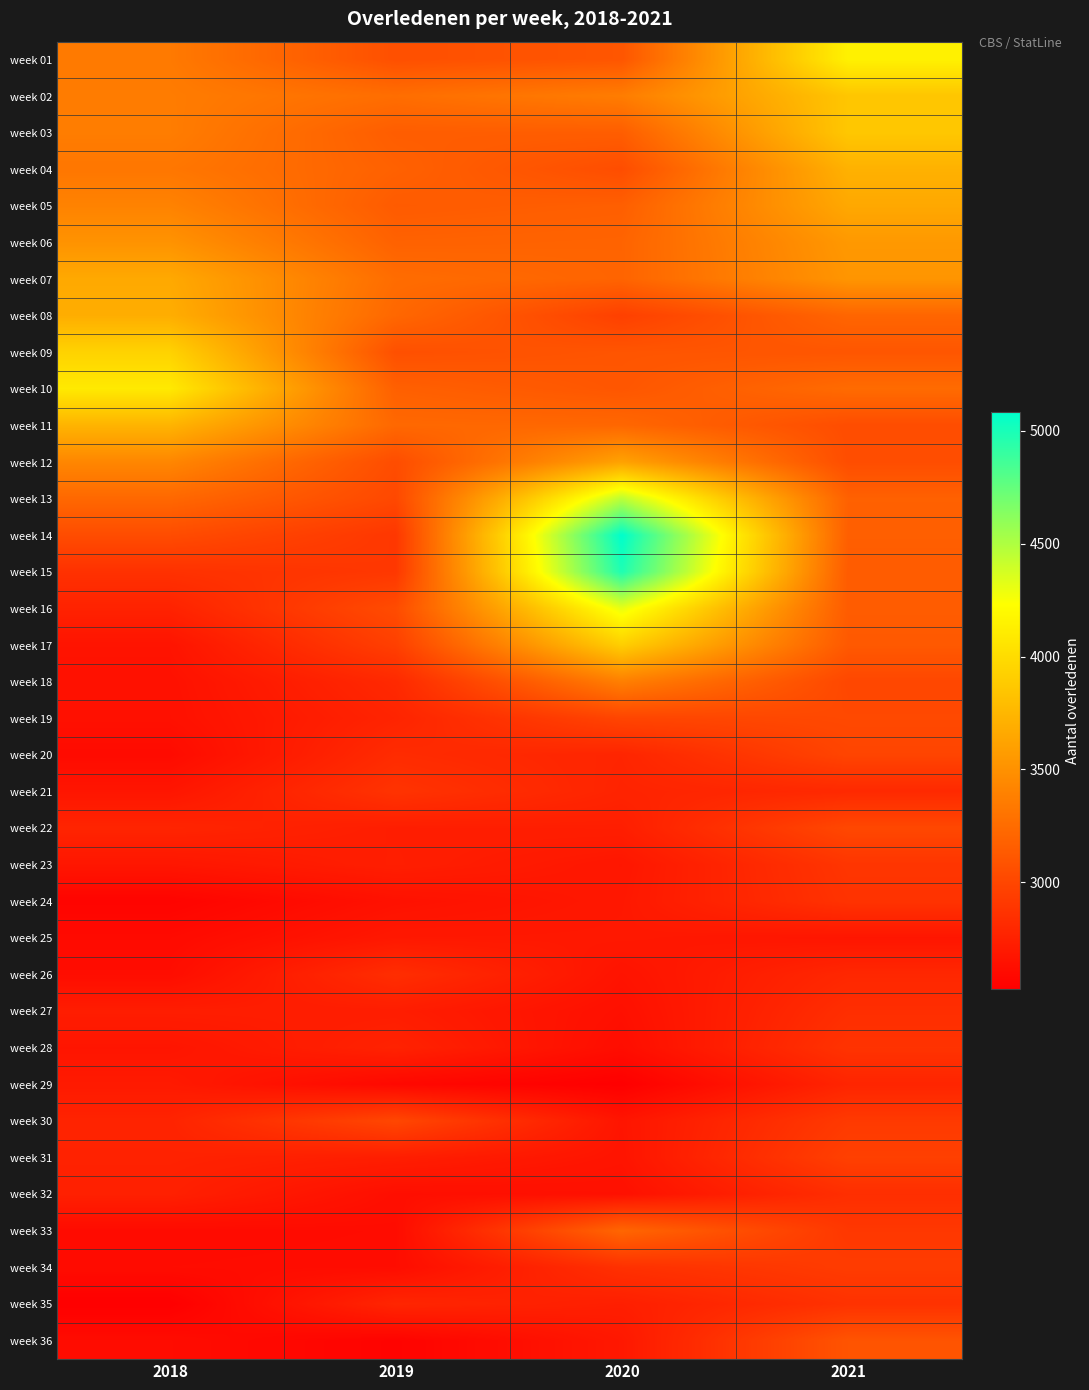

What is the spread (max minus min) of values at 2020?

2556